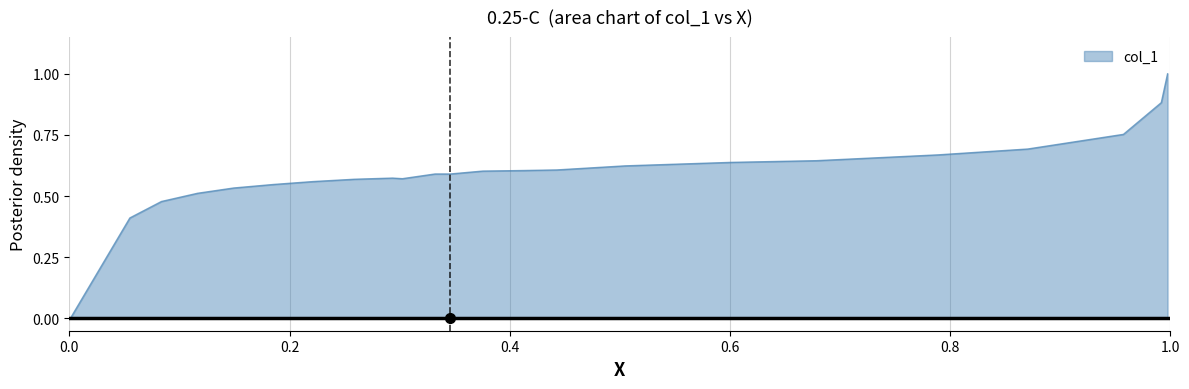

What is the difference between the maximum and minimum values?

1.0